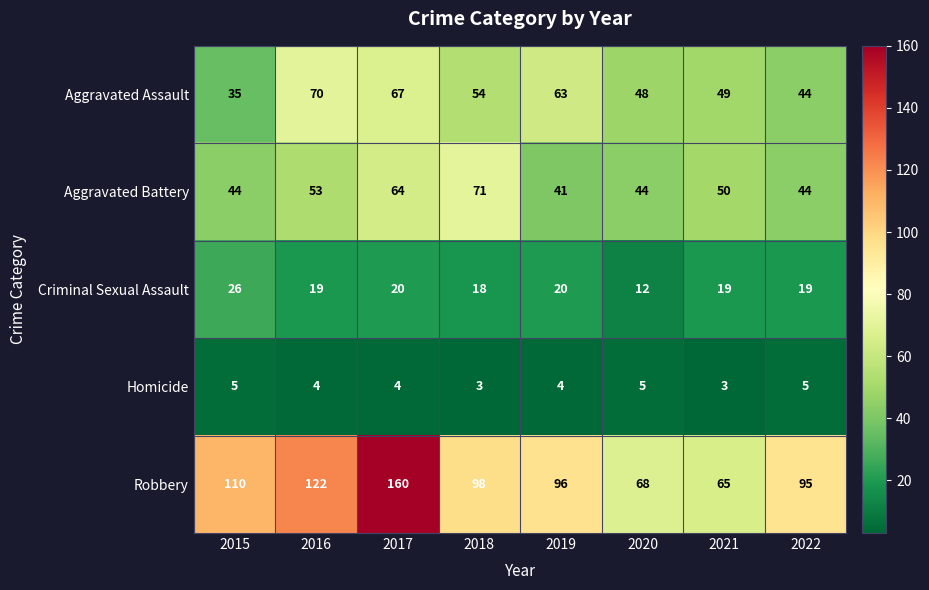

The Criminal Sexual Assault series shows 7 at 2021. True or false?

False